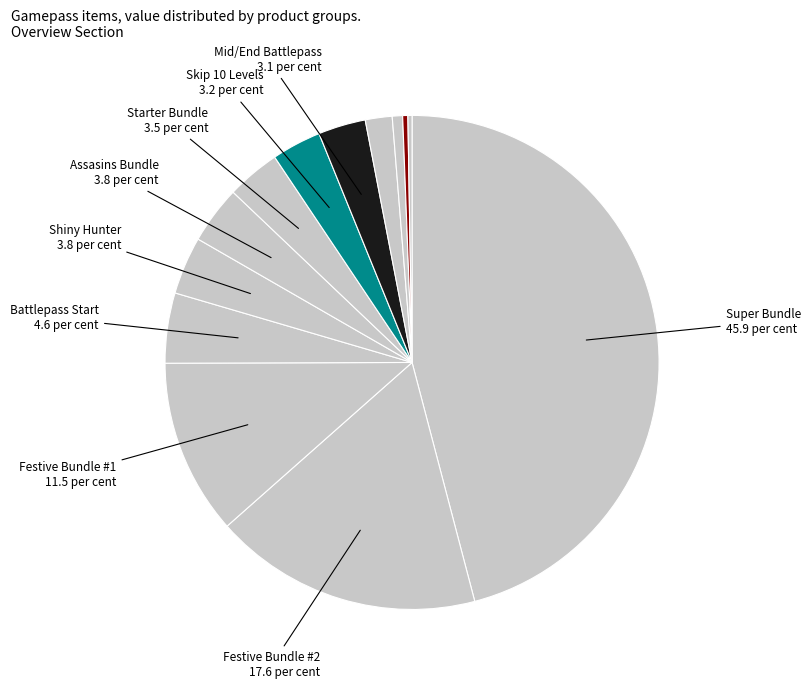

Count the number of slices in the pie.

13